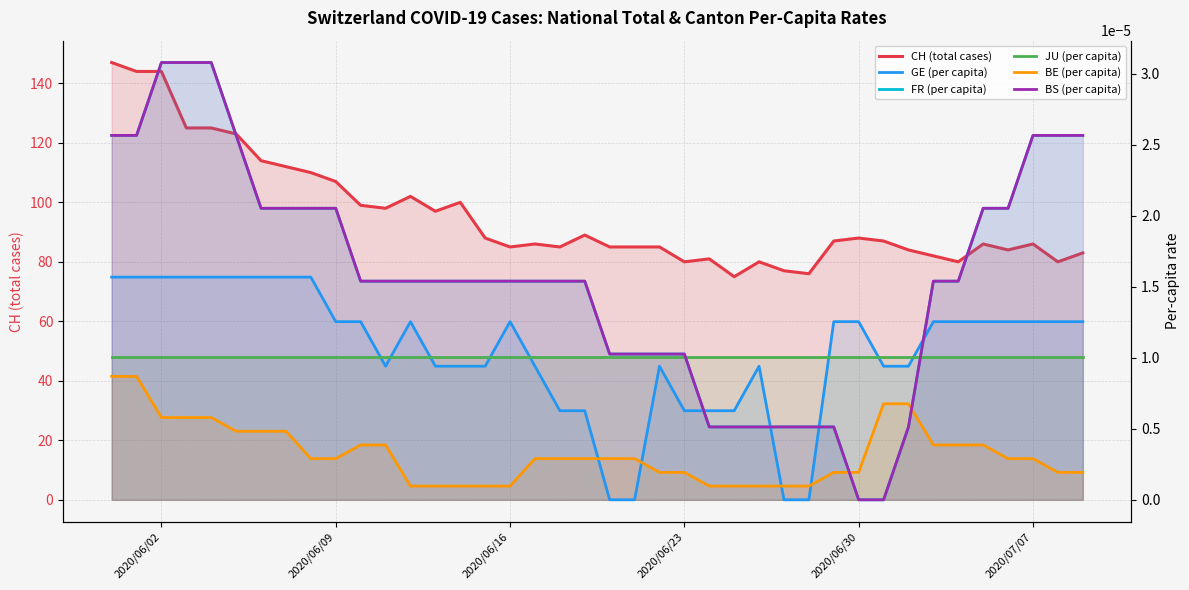

Reading left to right, what are all the values shown in this chart?

CH (total cases): 147.0	144.0	144.0	125.0	125.0	123.0	114.0	112.0	110.0	107.0	99.0	98.0	102.0	97.0	100.0	88.0	85.0	86.0	85.0	89.0	85.0	85.0	85.0	80.0	81.0	75.0	80.0	77.0	76.0	87.0	88.0	87.0	84.0	82.0	80.0	86.0	84.0	86.0	80.0	83.0
GE (per capita): 0.0	0.0	0.0	0.0	0.0	0.0	0.0	0.0	0.0	0.0	0.0	0.0	0.0	0.0	0.0	0.0	0.0	0.0	0.0	0.0	0.0	0.0	0.0	0.0	0.0	0.0	0.0	0.0	0.0	0.0	0.0	0.0	0.0	0.0	0.0	0.0	0.0	0.0	0.0	0.0
FR (per capita): 0.0	0.0	0.0	0.0	0.0	0.0	0.0	0.0	0.0	0.0	0.0	0.0	0.0	0.0	0.0	0.0	0.0	0.0	0.0	0.0	0.0	0.0	0.0	0.0	0.0	0.0	0.0	0.0	0.0	0.0	0.0	0.0	0.0	0.0	0.0	0.0	0.0	0.0	0.0	0.0
JU (per capita): 0.0	0.0	0.0	0.0	0.0	0.0	0.0	0.0	0.0	0.0	0.0	0.0	0.0	0.0	0.0	0.0	0.0	0.0	0.0	0.0	0.0	0.0	0.0	0.0	0.0	0.0	0.0	0.0	0.0	0.0	0.0	0.0	0.0	0.0	0.0	0.0	0.0	0.0	0.0	0.0
BE (per capita): 0.0	0.0	0.0	0.0	0.0	0.0	0.0	0.0	0.0	0.0	0.0	0.0	0.0	0.0	0.0	0.0	0.0	0.0	0.0	0.0	0.0	0.0	0.0	0.0	0.0	0.0	0.0	0.0	0.0	0.0	0.0	0.0	0.0	0.0	0.0	0.0	0.0	0.0	0.0	0.0
BS (per capita): 0.0	0.0	0.0	0.0	0.0	0.0	0.0	0.0	0.0	0.0	0.0	0.0	0.0	0.0	0.0	0.0	0.0	0.0	0.0	0.0	0.0	0.0	0.0	0.0	0.0	0.0	0.0	0.0	0.0	0.0	0.0	0.0	0.0	0.0	0.0	0.0	0.0	0.0	0.0	0.0